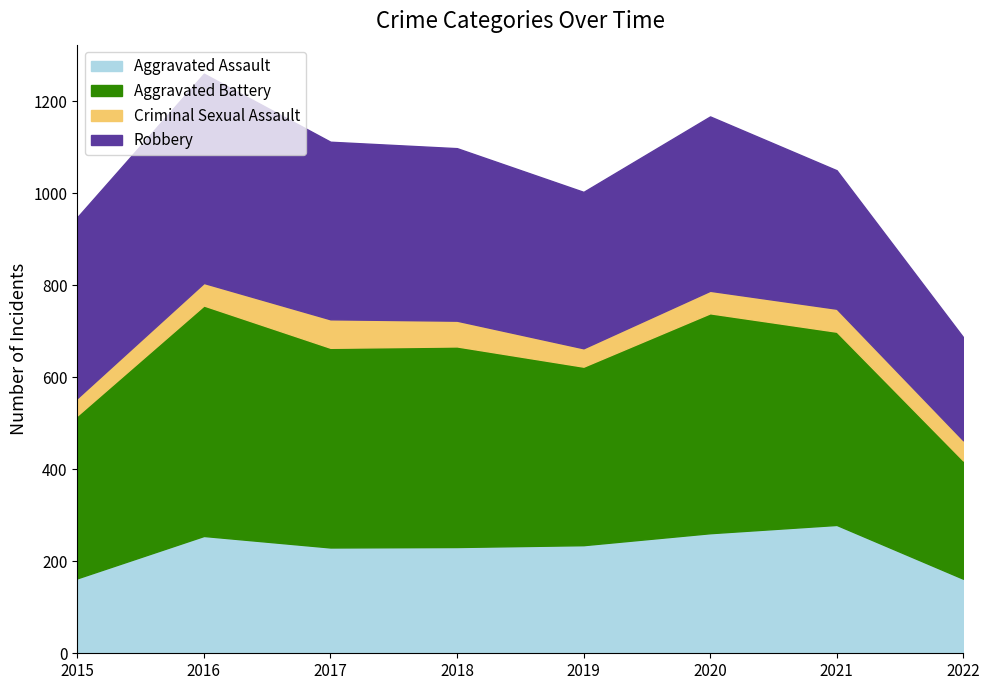

Reading left to right, transcribe all the data shown in this chart.

Aggravated Assault: 2015=163	2016=255	2017=230	2018=231	2019=235	2020=261	2021=279	2022=162
Aggravated Battery: 2015=354	2016=501	2017=434	2018=436	2019=388	2020=478	2021=420	2022=257
Criminal Sexual Assault: 2015=38	2016=49	2017=62	2018=56	2019=40	2020=49	2021=50	2022=44
Robbery: 2015=393	2016=455	2017=386	2018=375	2019=340	2020=379	2021=301	2022=224